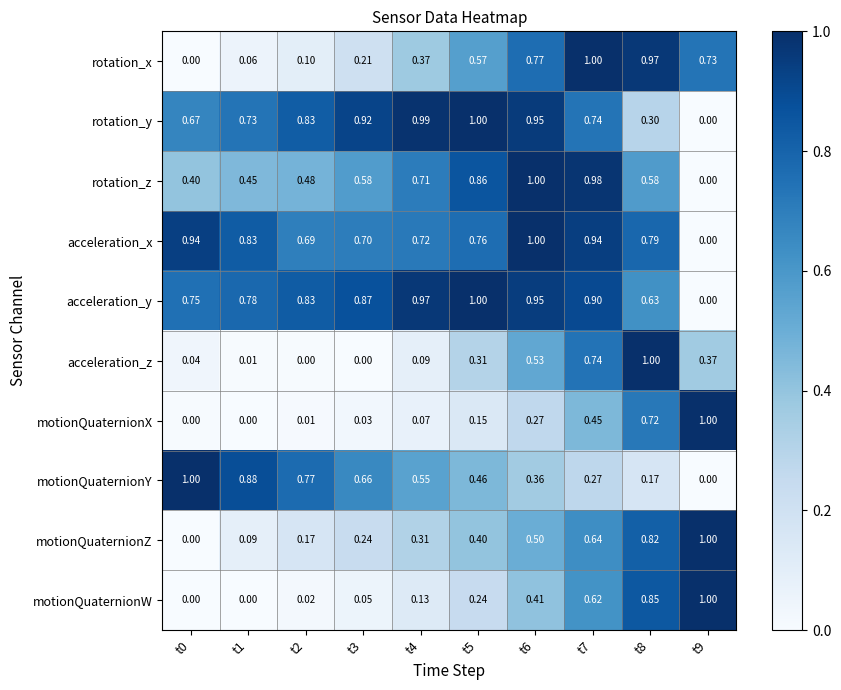

Is the value of motionQuaternionZ at t5 greater than the value of acceleration_y at t6?

No